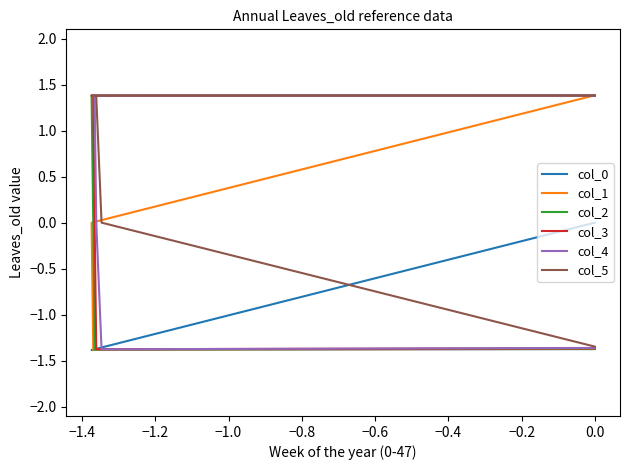

How many col_5 values are between 0 and 1?

1